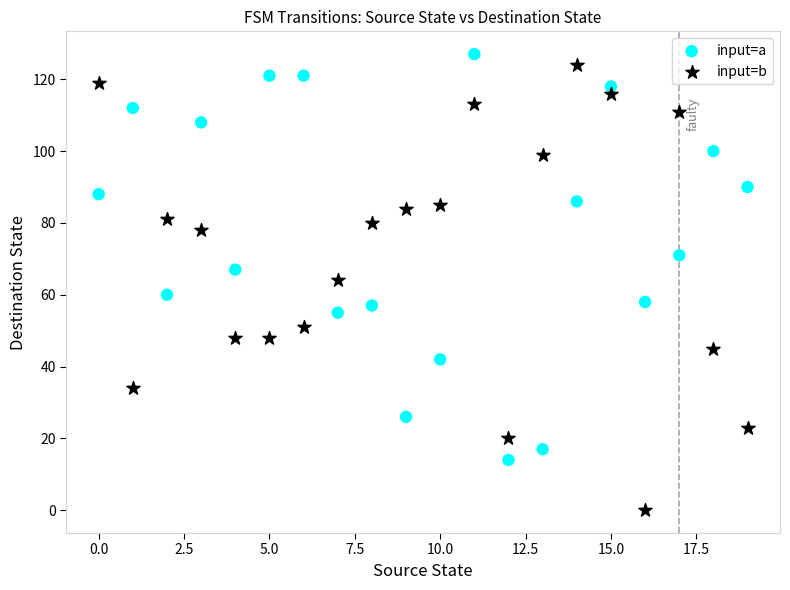

Which series has the widest spread of Y values?

input=b